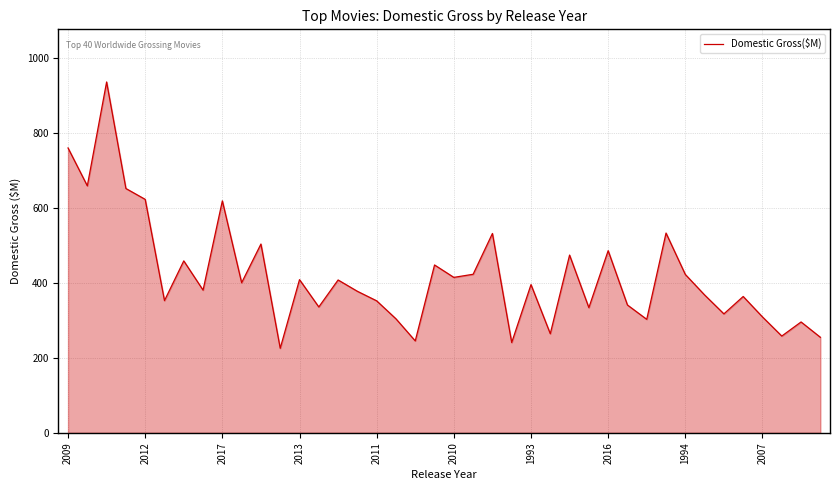

What is the smallest value displayed?

225.8